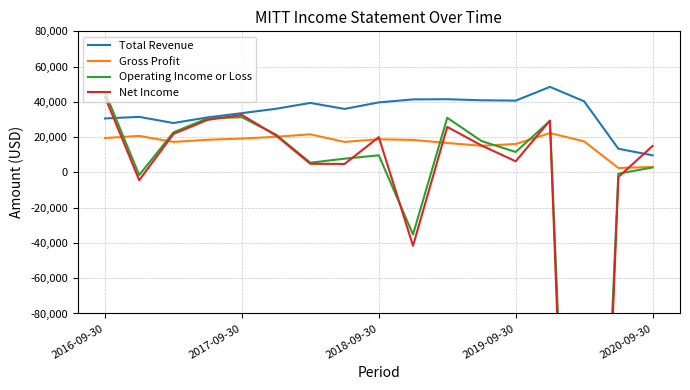

True or false: Total Revenue and Gross Profit cross at least once.

False